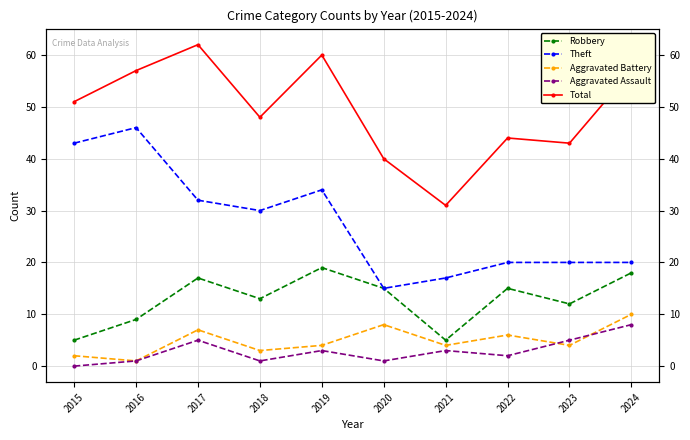

True or false: Theft and Aggravated Assault cross at least once.

False